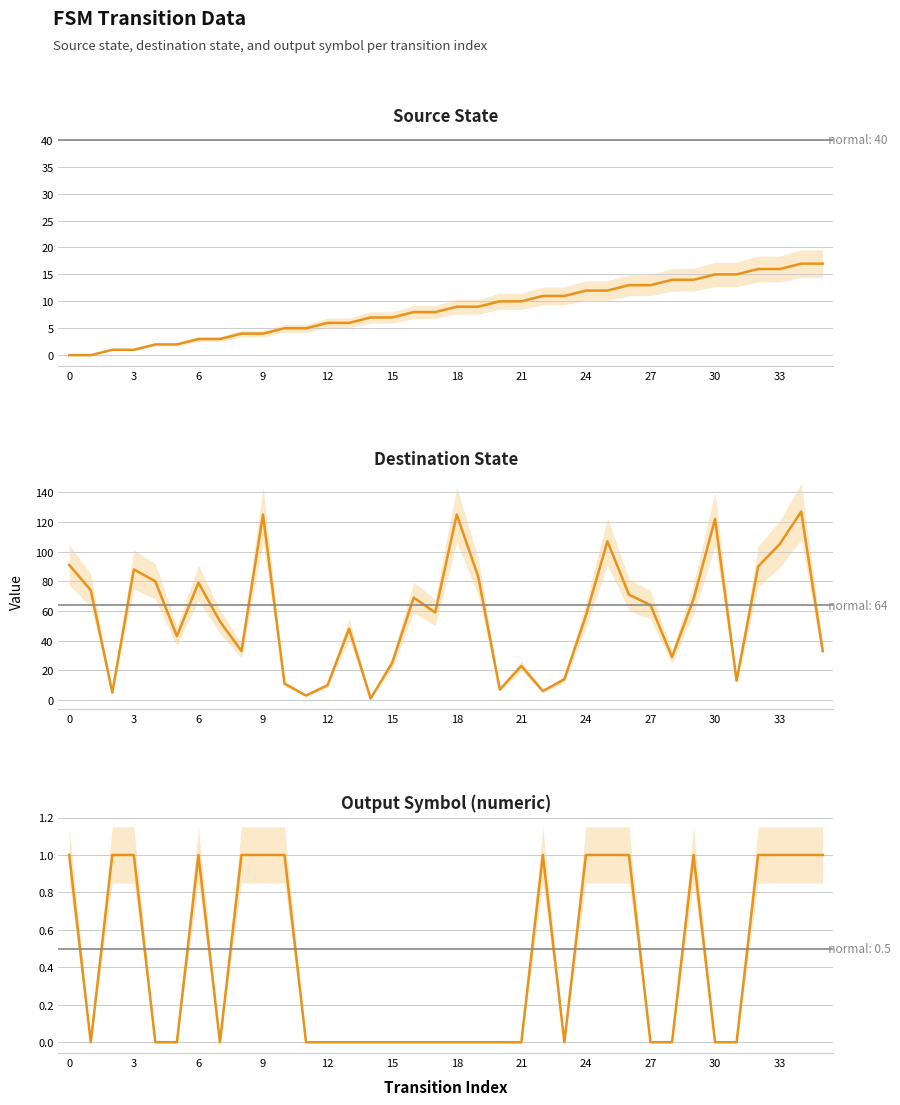

True or false: Source State and Destination State intersect in this chart.

True